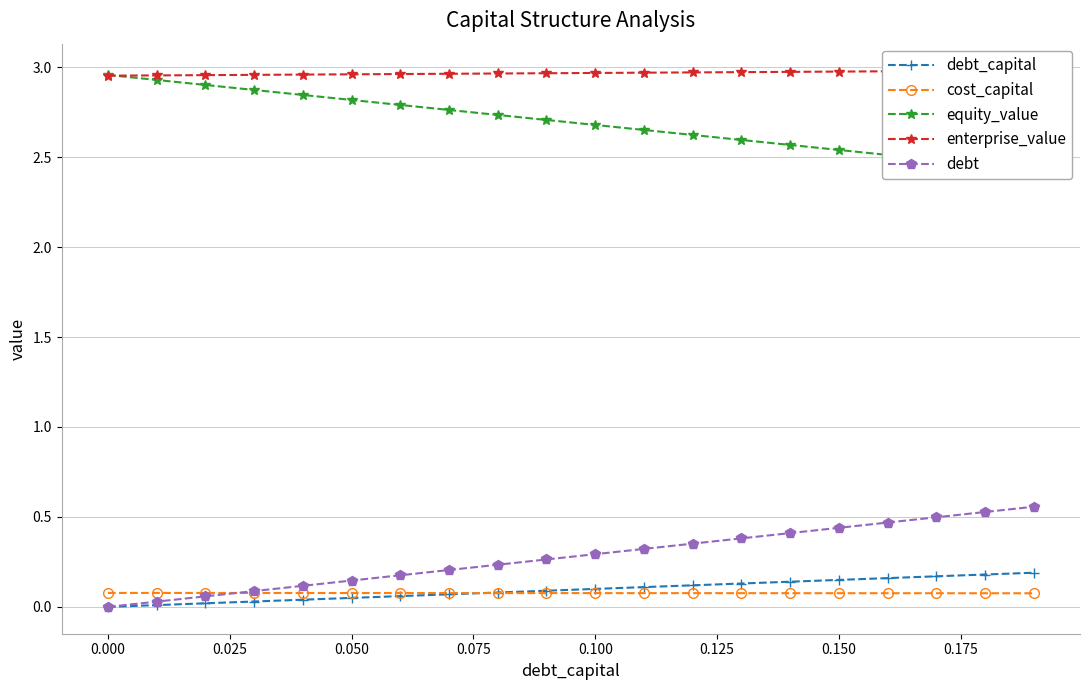

What is the maximum value shown in the chart?

3.0